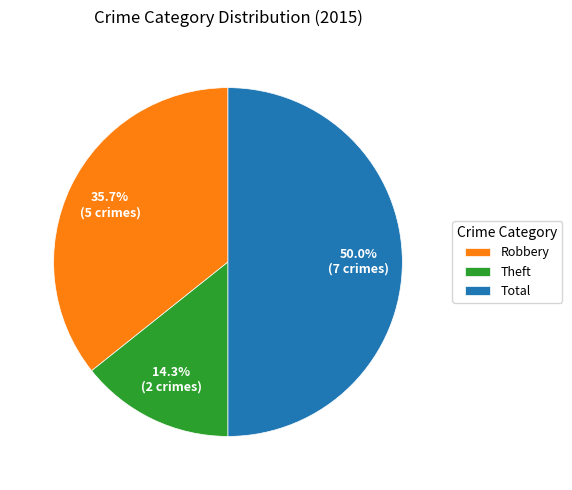

How many slices are in this pie chart?

3